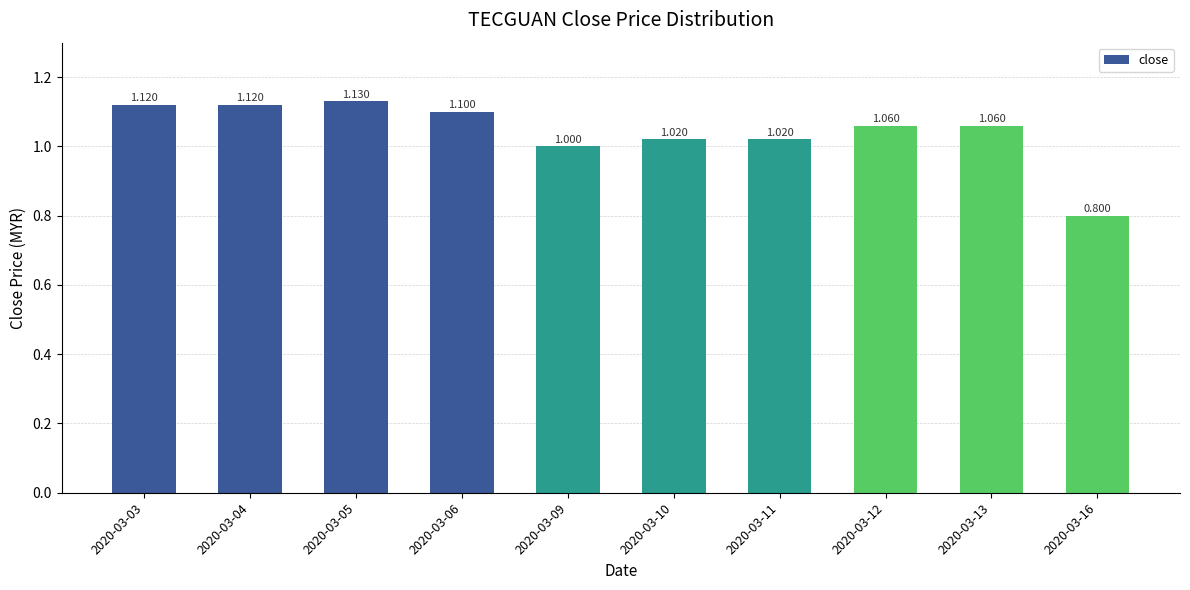

The value at 2020-03-10 is 1.8. True or false?

False